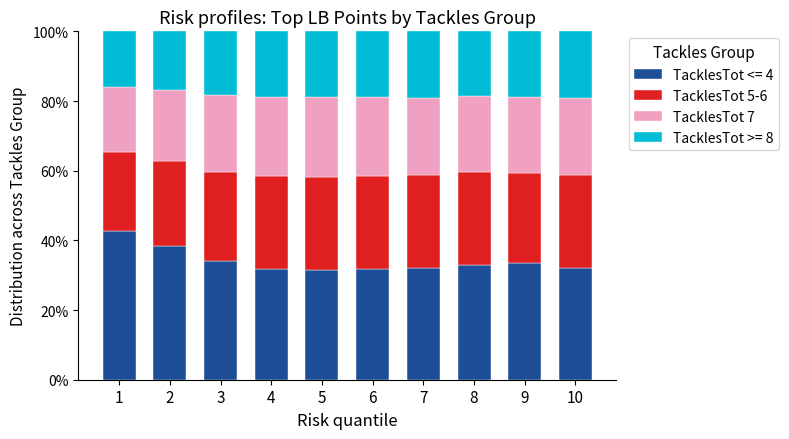

What is the average value of the TacklesTot <= 4 series?

34.1